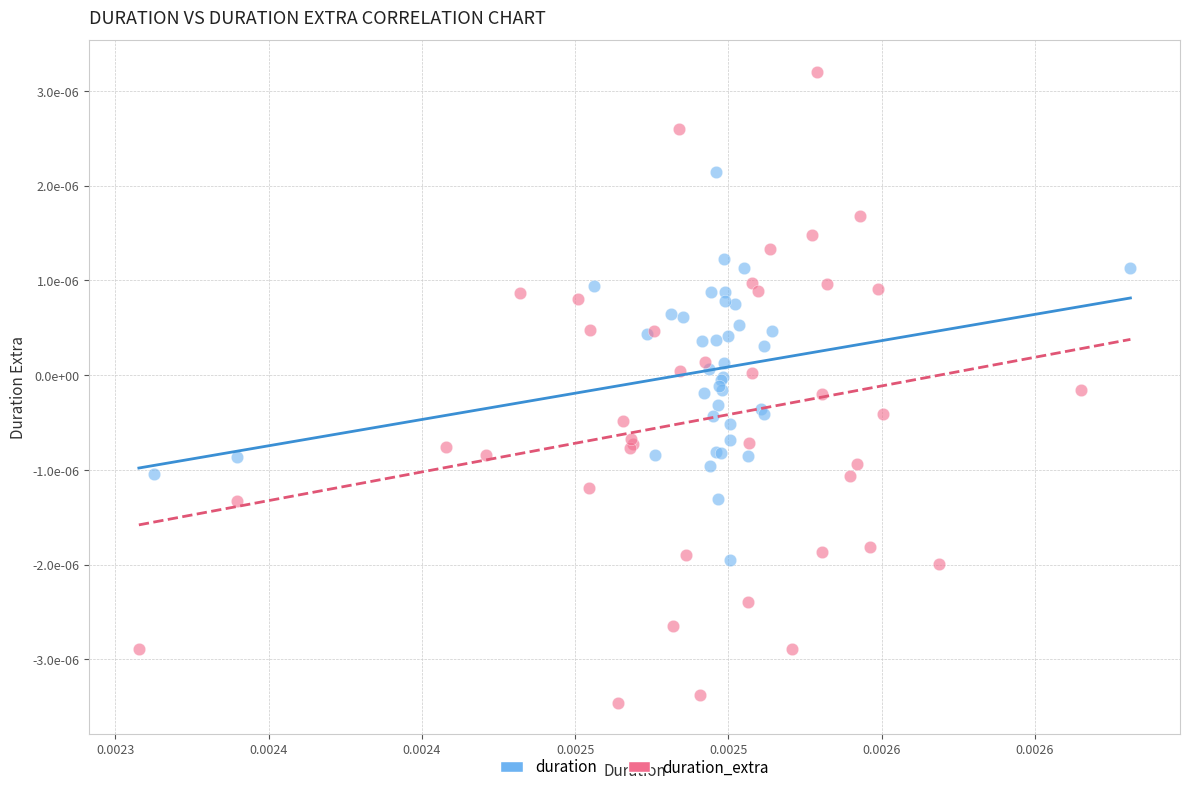

Which series has the widest spread of Y values?

duration_extra